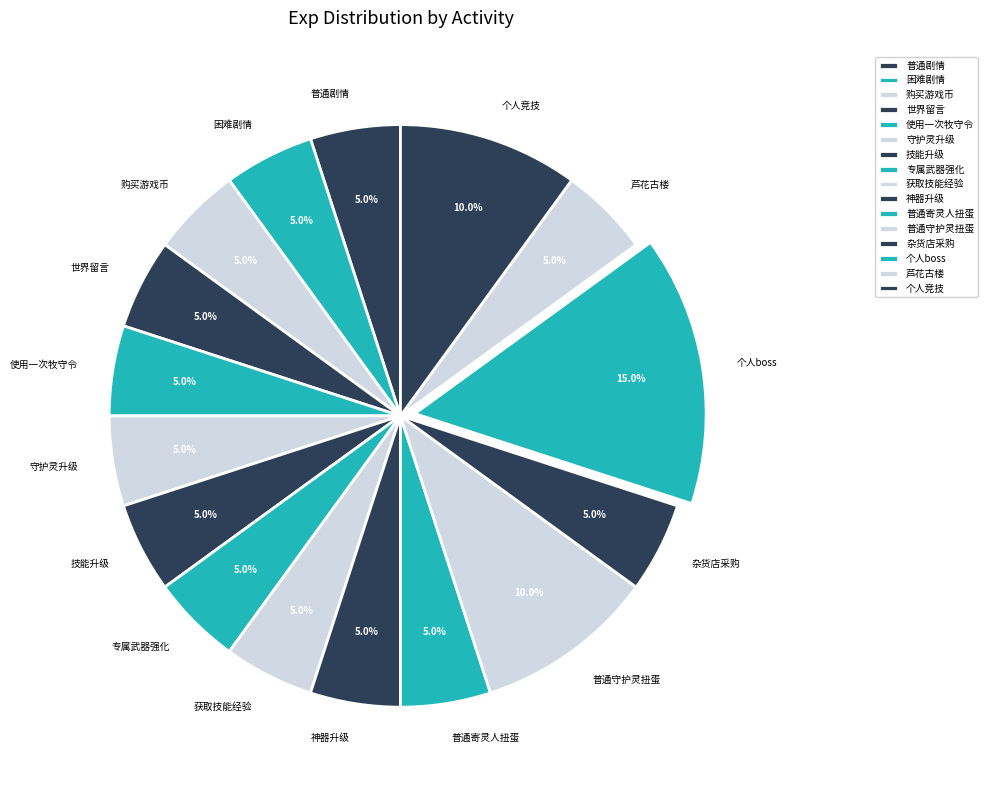

Between 购买游戏币 and 个人竞技, which is larger?

个人竞技